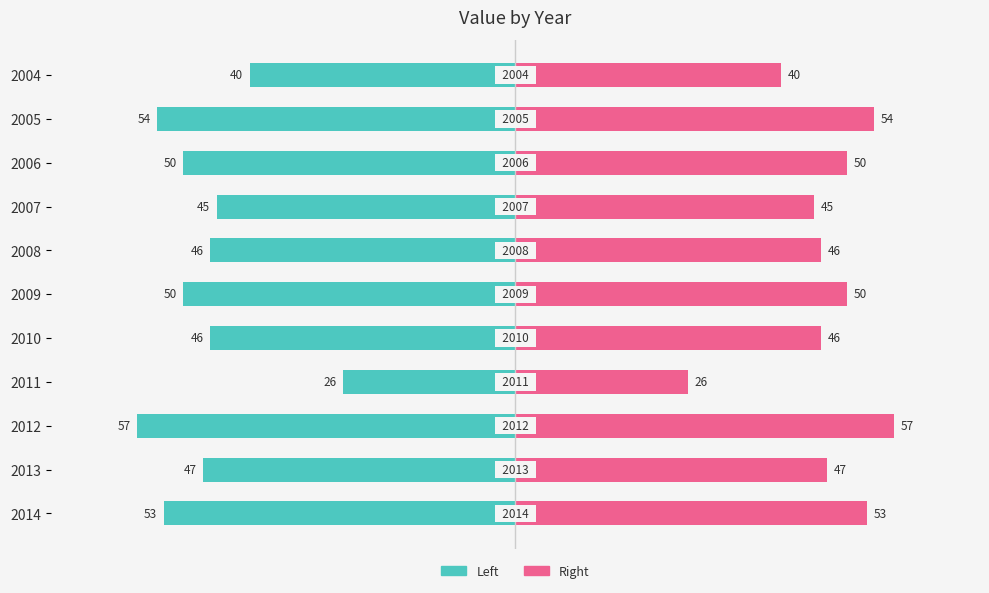

What is the value of the Right (Pink) bar at the 8th from the left?

26